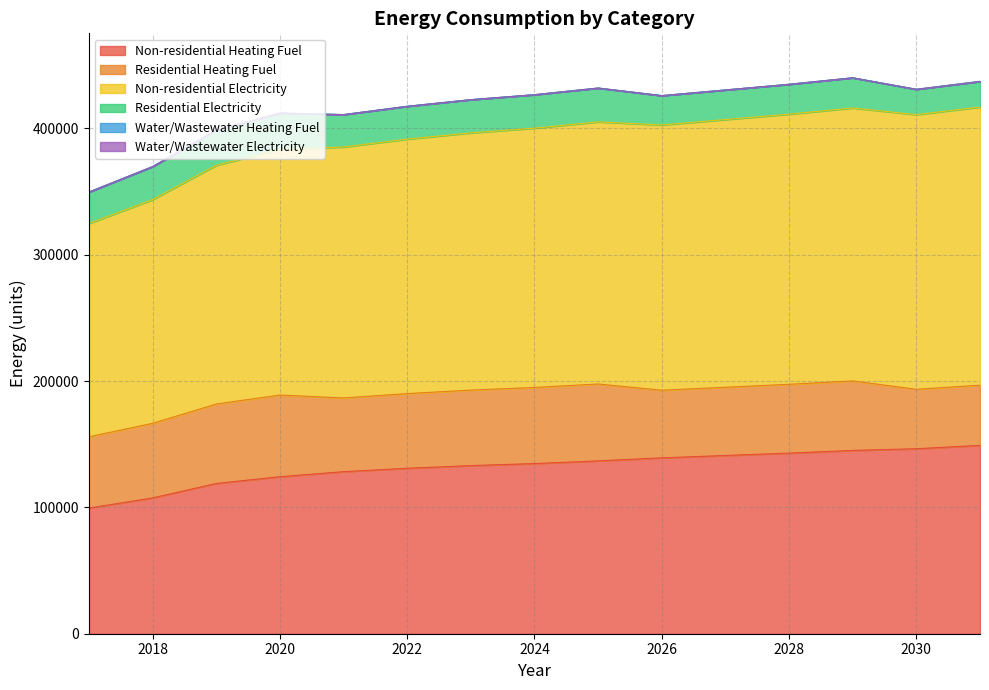

At which label does Residential Heating Fuel first exceed 58353?

2018